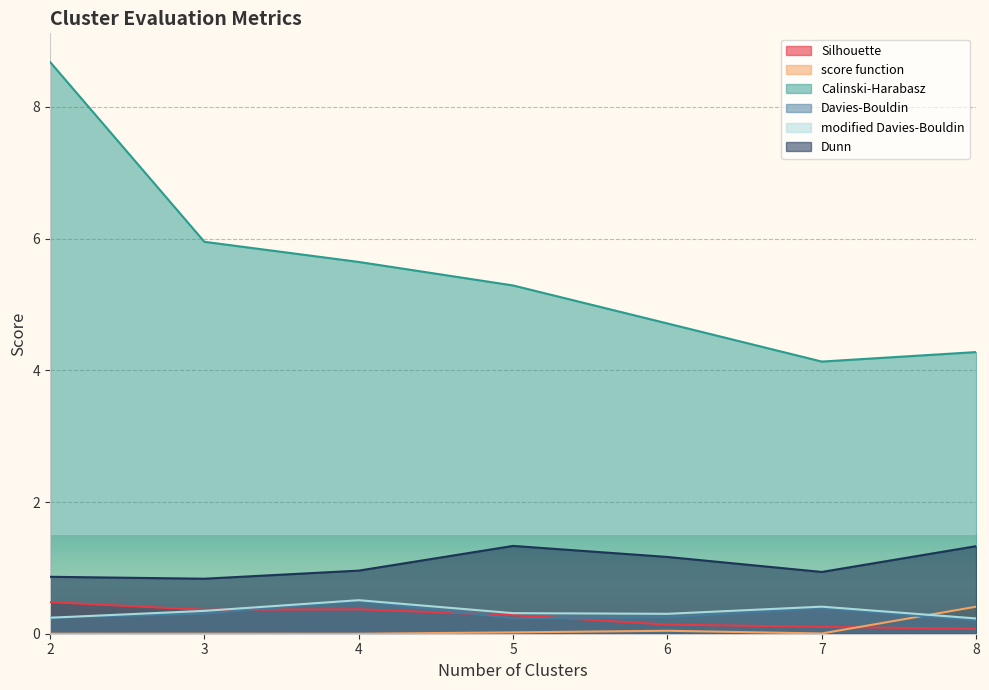

How many interior local valleys does the Silhouette series have?

1